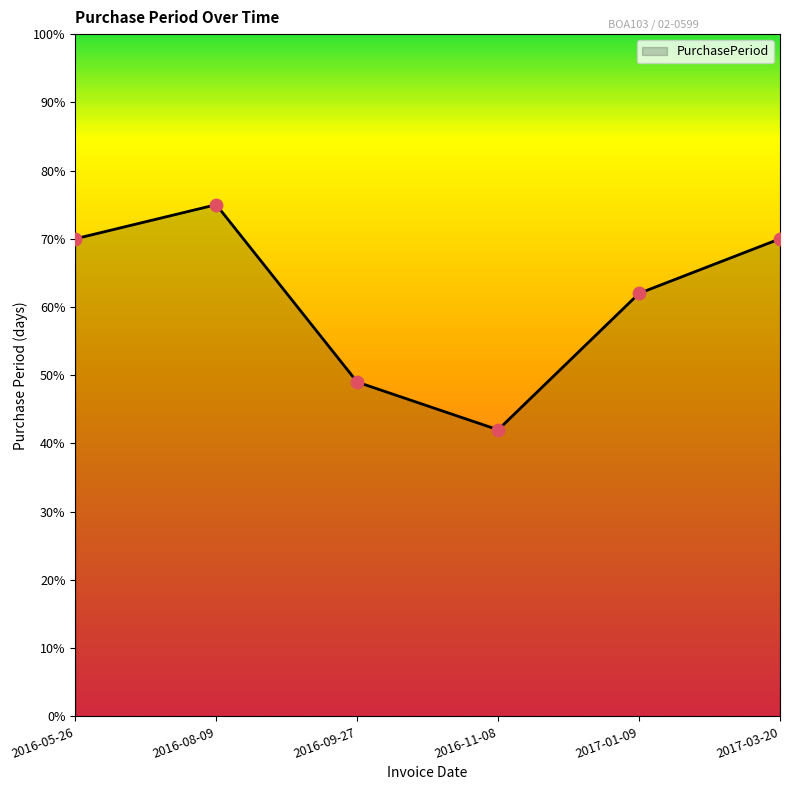

What is the change in value from 2016-09-27 to 2017-03-20?

+21